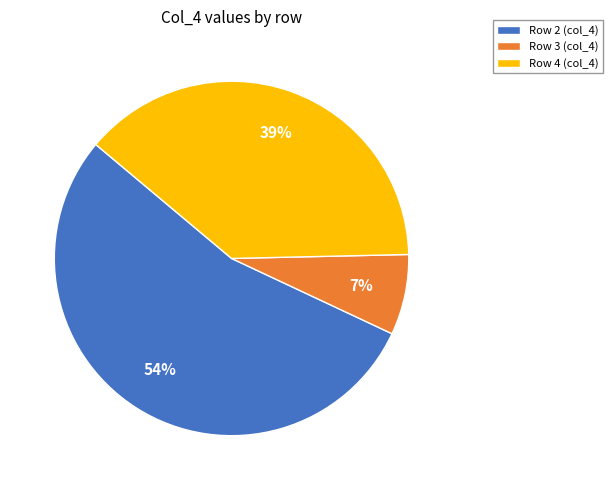

Which category has the smallest portion of the pie?

Row 3 (col_4)